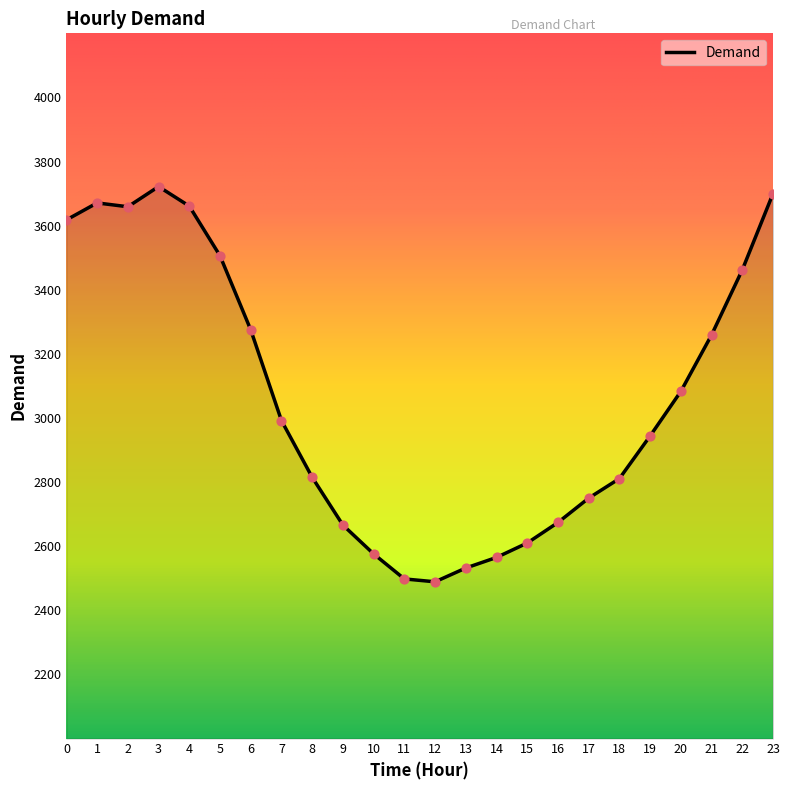

Between 23 and 13, which is larger?

23